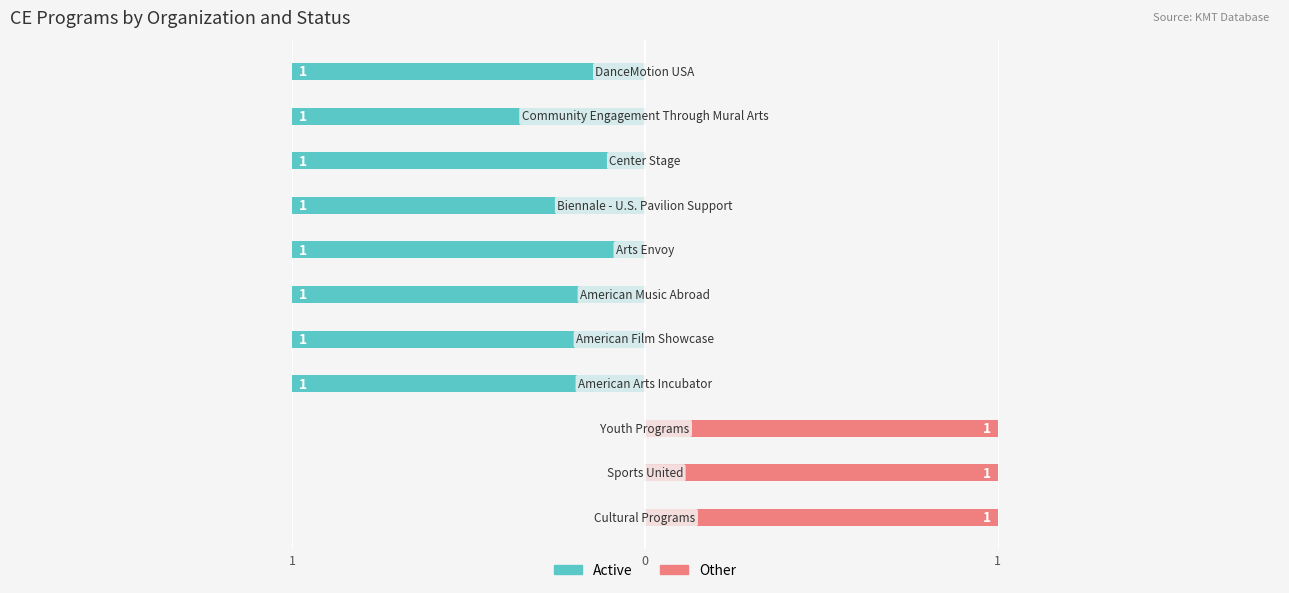

What is the sum of all Other values?

3